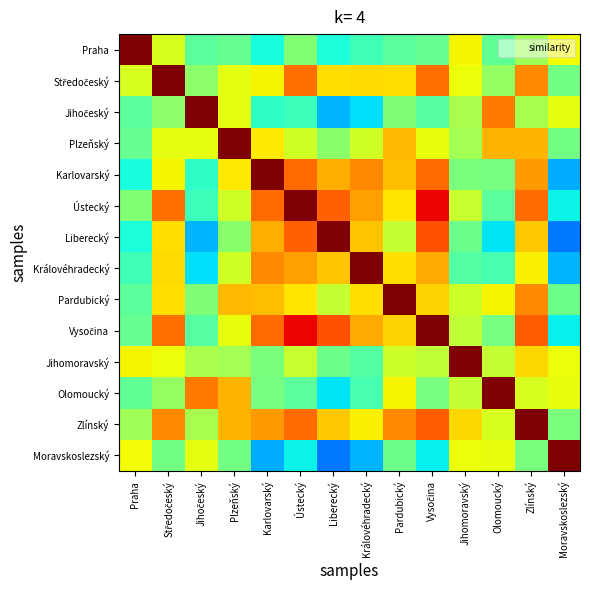

What is the spread (max minus min) of values at Středočeský?

0.5